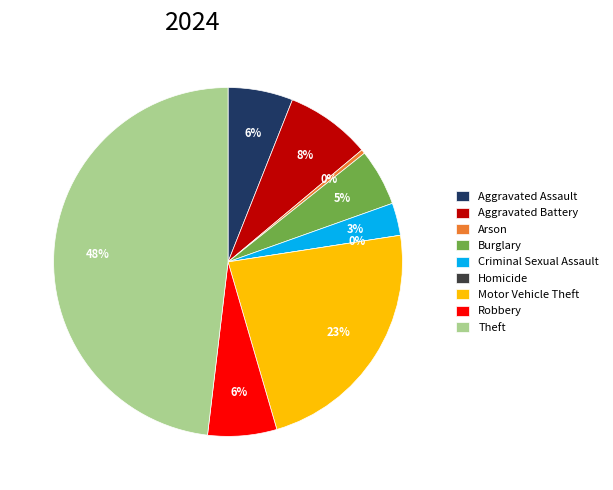

To the nearest percent, what portion does Criminal Sexual Assault represent?

3%